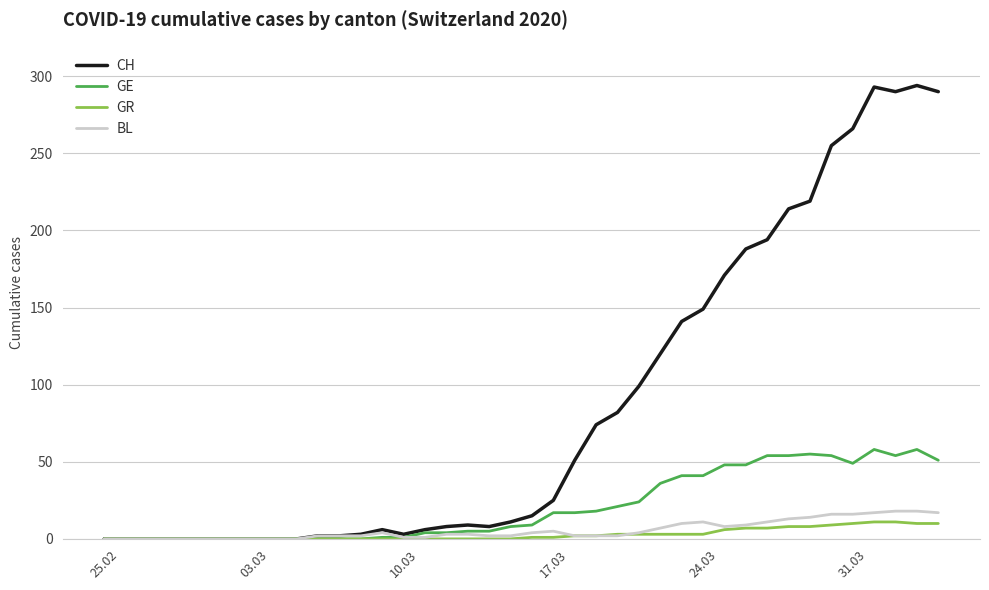

Which series has the largest total across all categories?

CH